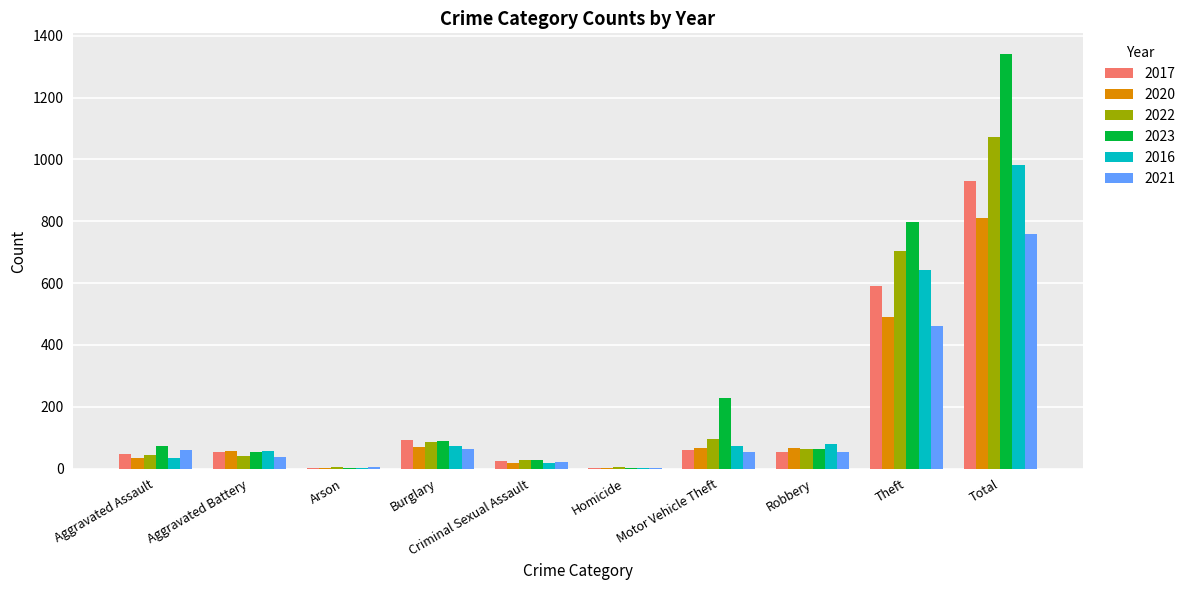

At which label is 2016 closest to 492?

Theft